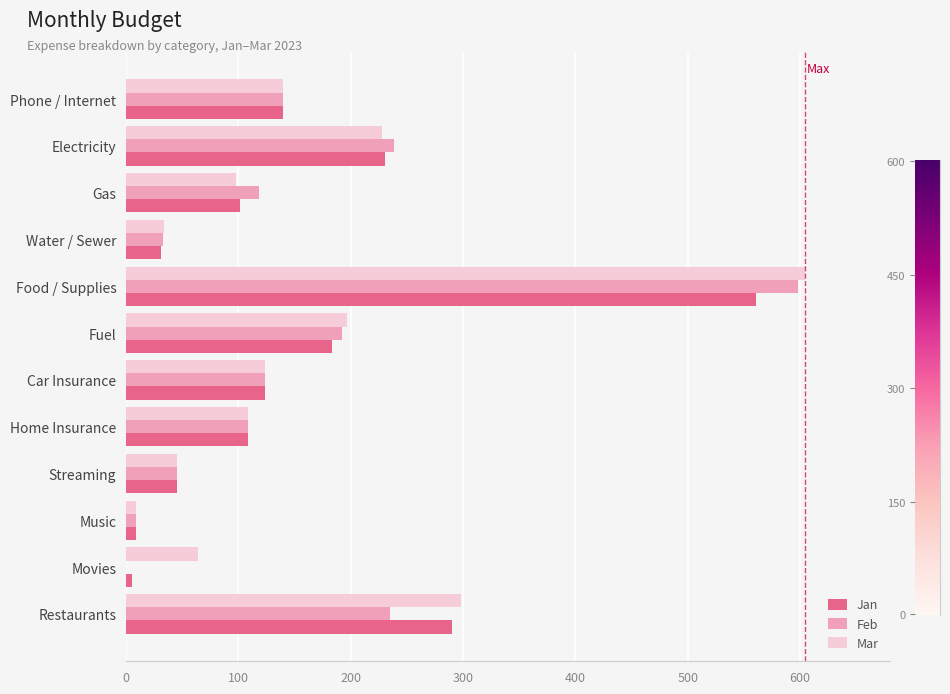

What is the sum of all Jan values?

1828.0